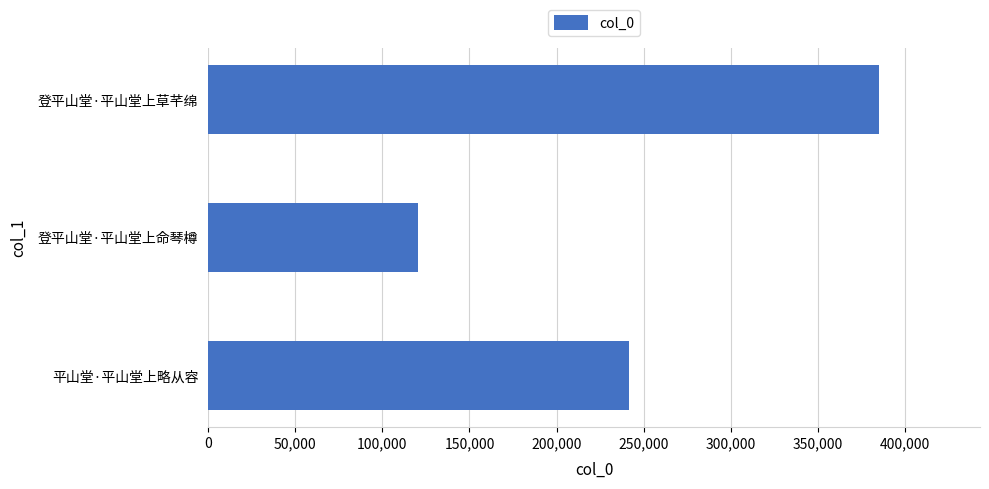

How many values are between 120291 and 385284?

3